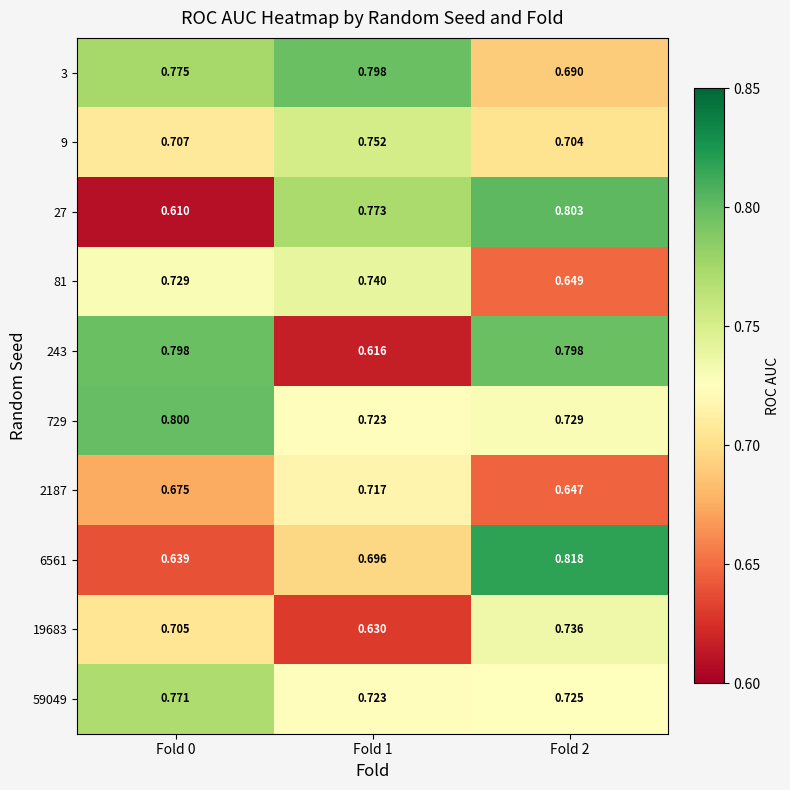

Count the number of categories in the chart.

3